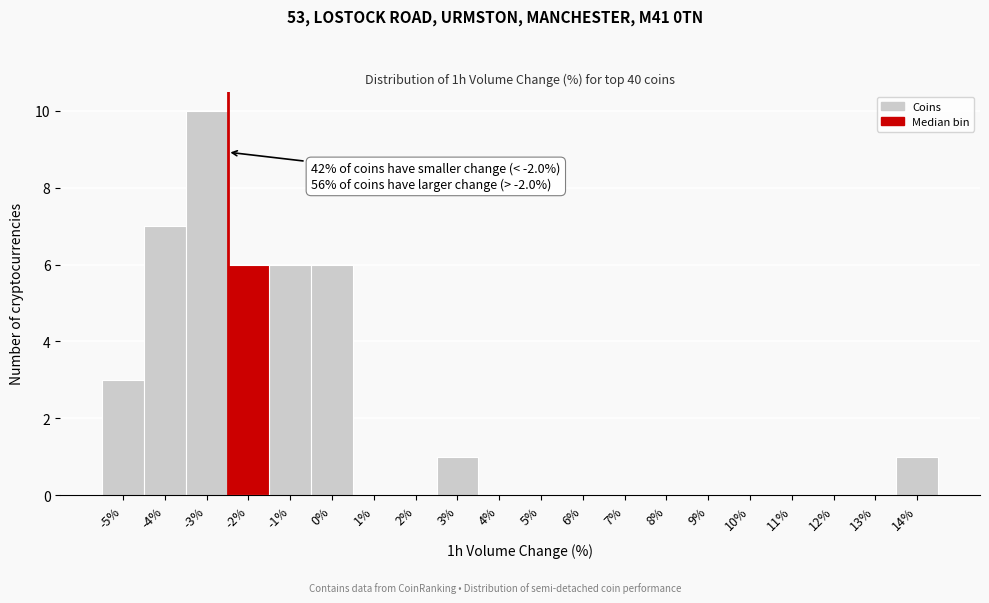

Reading left to right, list all the values displayed in this chart.

-5%=3	-4%=7	-3%=10	-2%=6	-1%=6	0%=6	1%=0	2%=0	3%=1	4%=0	5%=0	6%=0	7%=0	8%=0	9%=0	10%=0	11%=0	12%=0	13%=0	14%=1